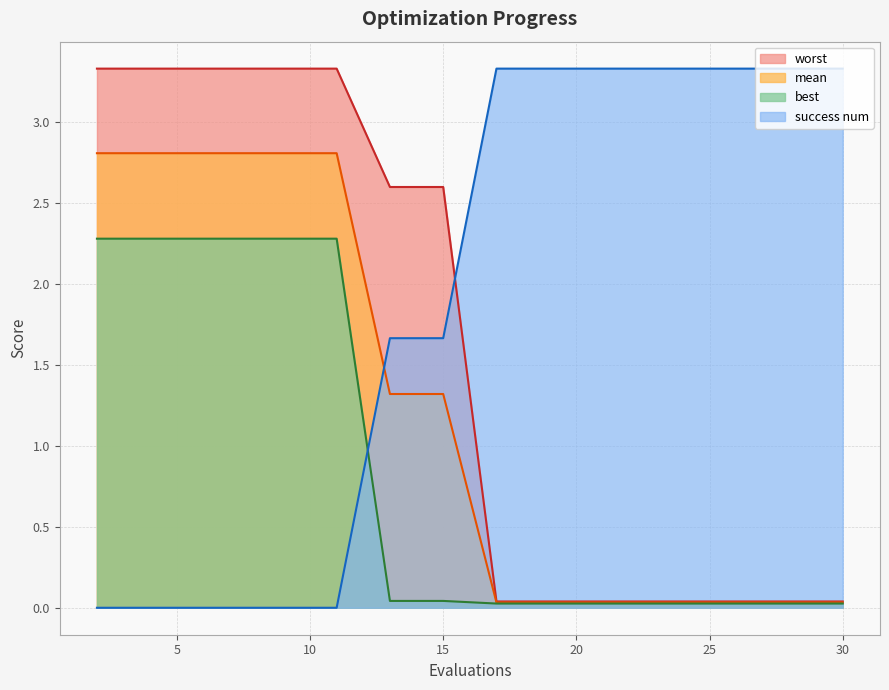

Reading left to right, transcribe all the data shown in this chart.

mean: 2.8	2.8	2.8	2.8	2.8	2.8	1.3	1.3	0.0	0.0	0.0	0.0	0.0	0.0	0.0	0.0
best: 2.3	2.3	2.3	2.3	2.3	2.3	0.0	0.0	0.0	0.0	0.0	0.0	0.0	0.0	0.0	0.0
worst: 3.3	3.3	3.3	3.3	3.3	3.3	2.6	2.6	0.0	0.0	0.0	0.0	0.0	0.0	0.0	0.0
success num: 0.0	0.0	0.0	0.0	0.0	0.0	1.7	1.7	3.3	3.3	3.3	3.3	3.3	3.3	3.3	3.3